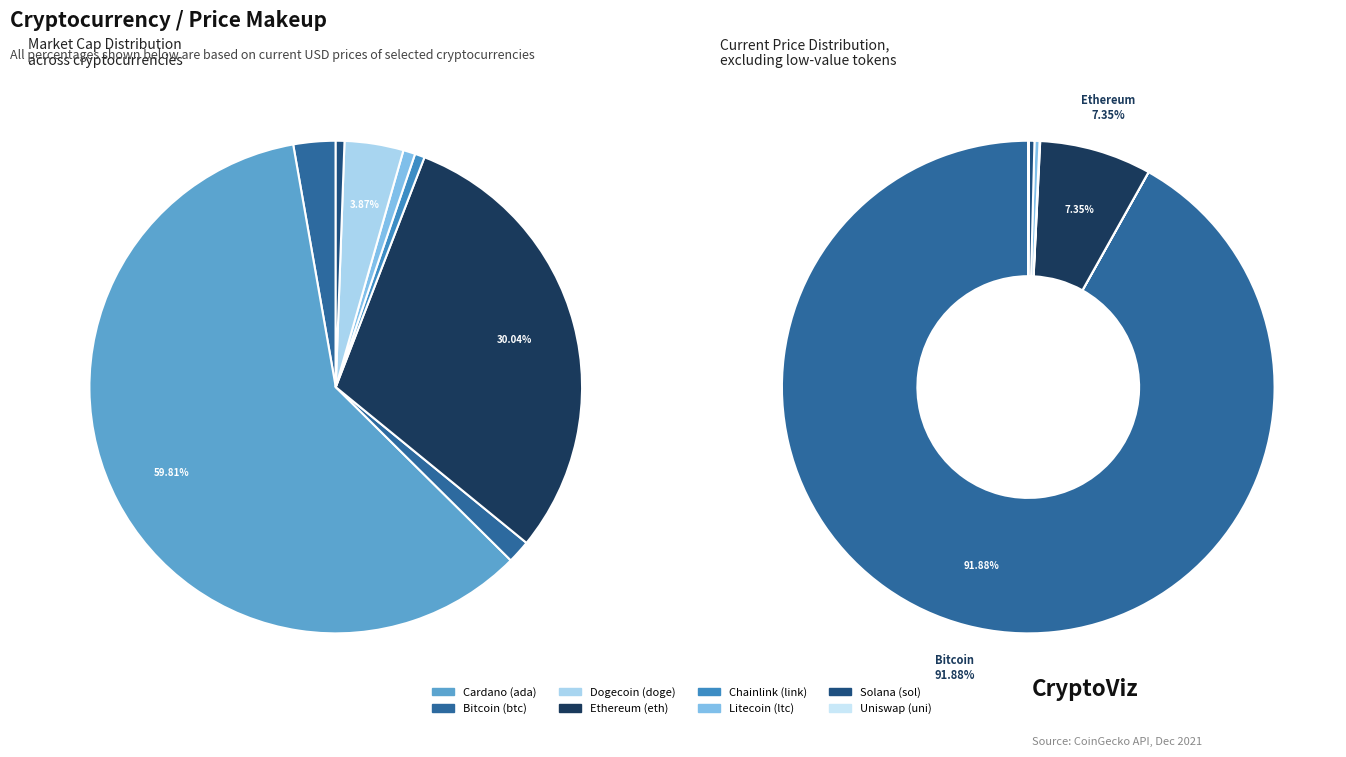

Rank the categories by value from highest to lowest.

btc, eth, sol, ltc, link, uni, ada, doge